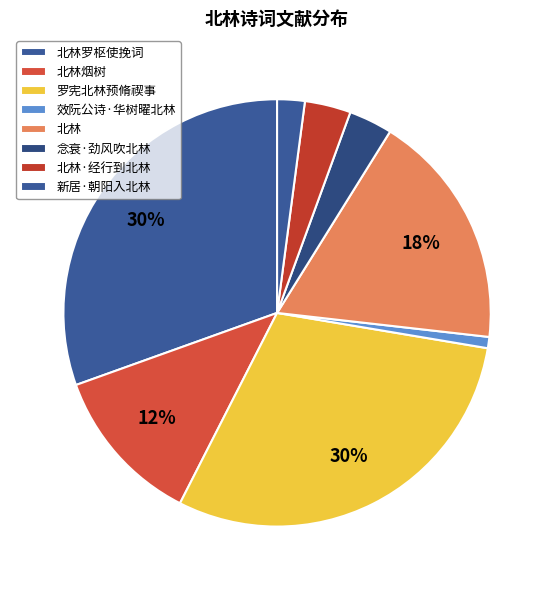

Which slice is the smallest?

效阮公诗·华树曜北林